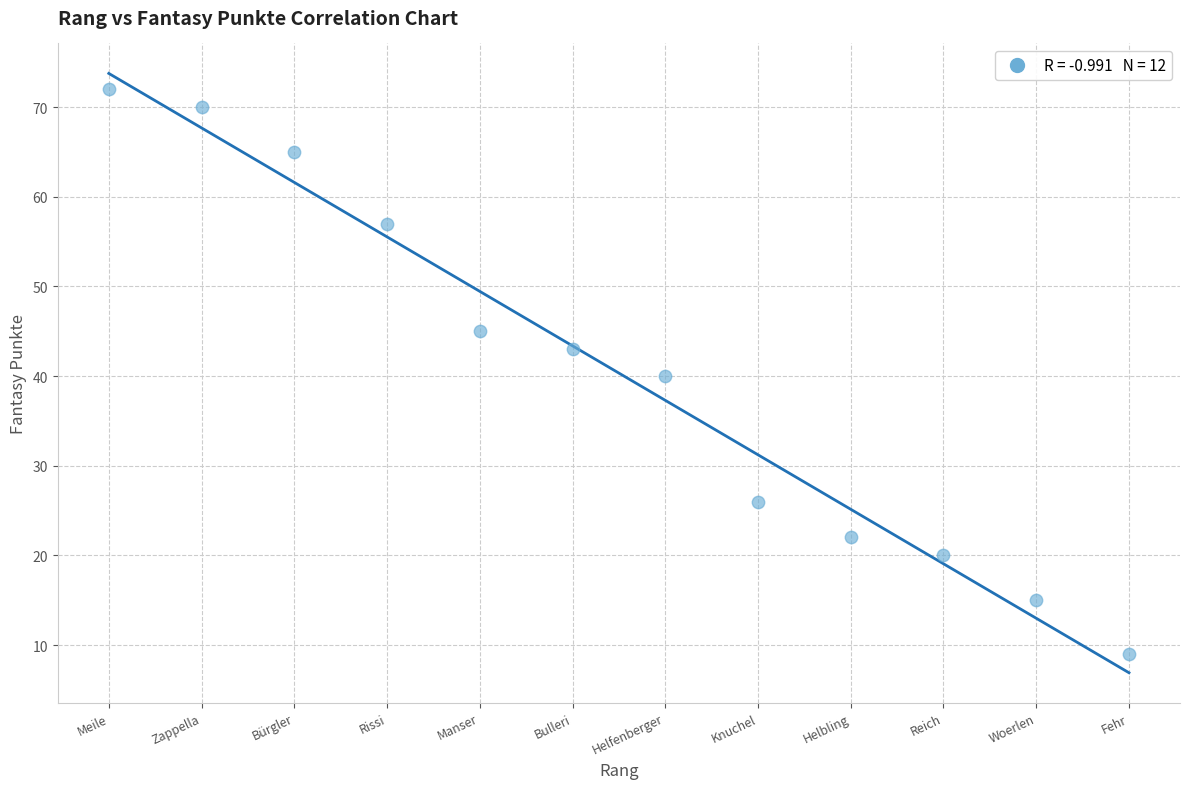

What is the range of Y values (max minus min)?

63